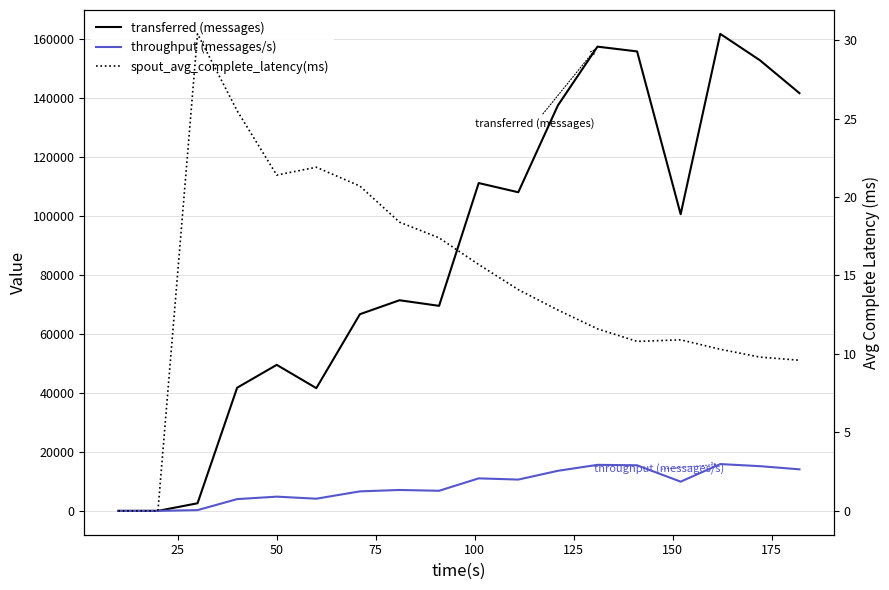

True or false: spout_avg_complete_latency(ms) and throughput (messages/s) intersect in this chart.

False